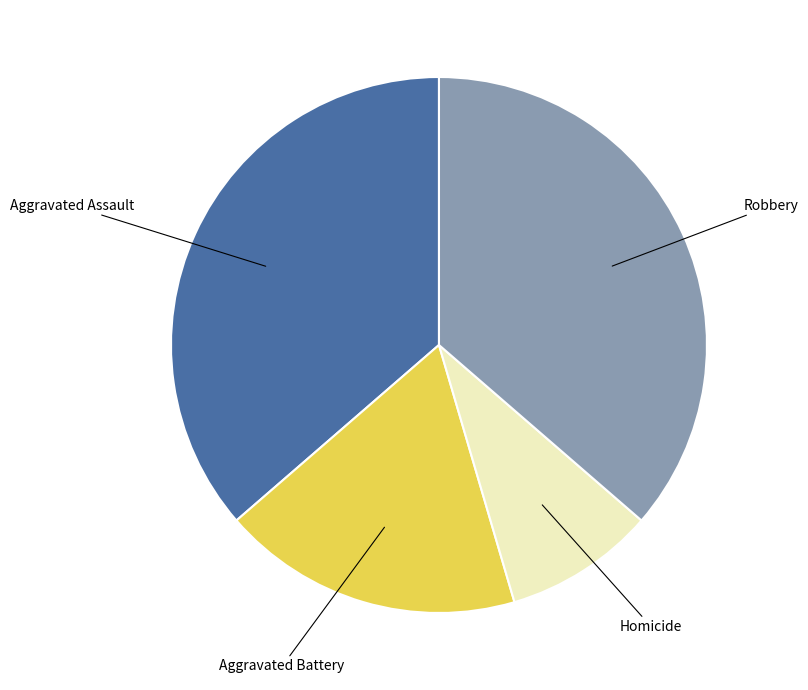

Is there any slice that represents more than half of the pie?

No